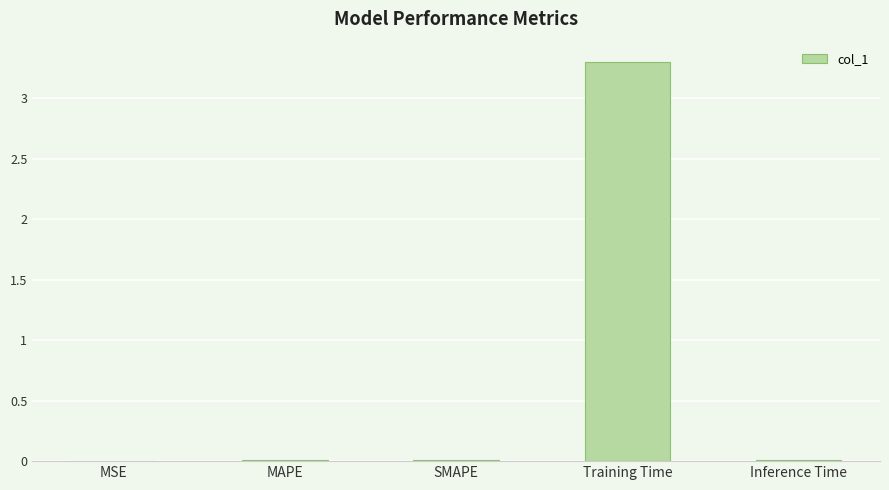

Are the bars horizontal?

No